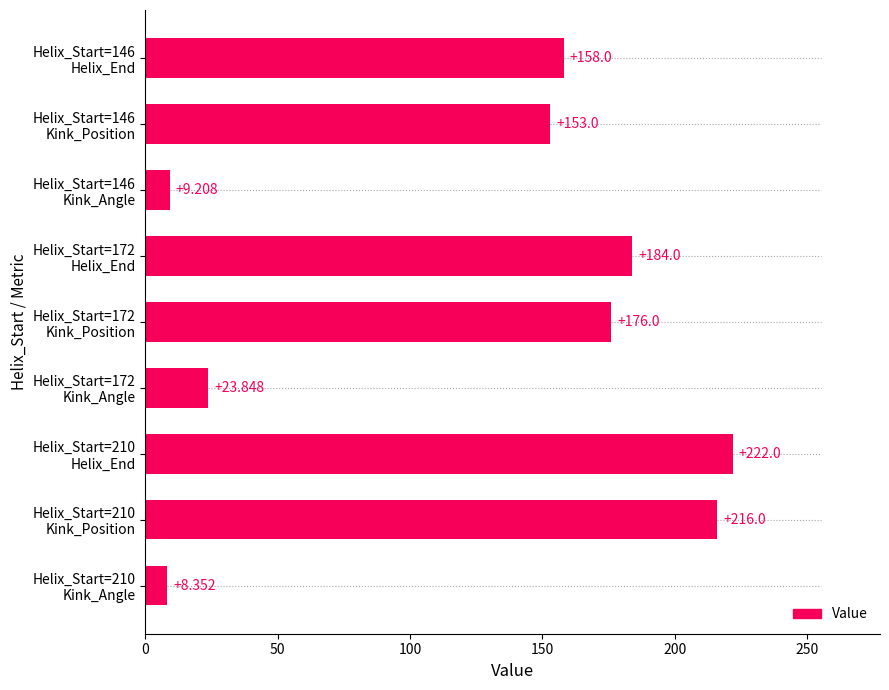

Are the bars horizontal?

Yes